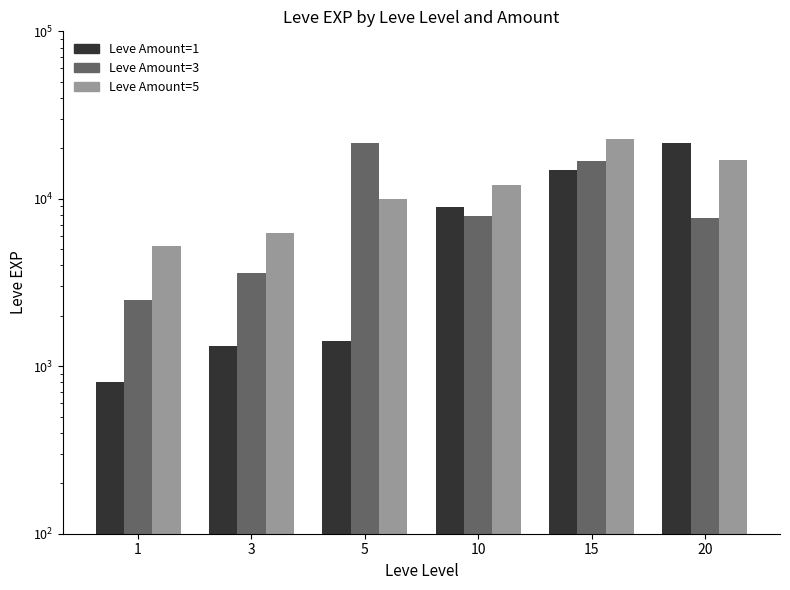

How many values in the Leve Amount 5 series are below 12030?

3